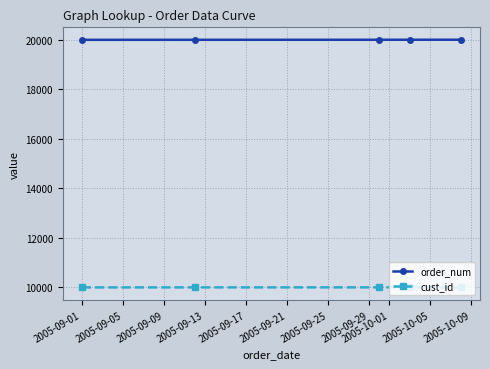

True or false: cust_id and order_num intersect in this chart.

False